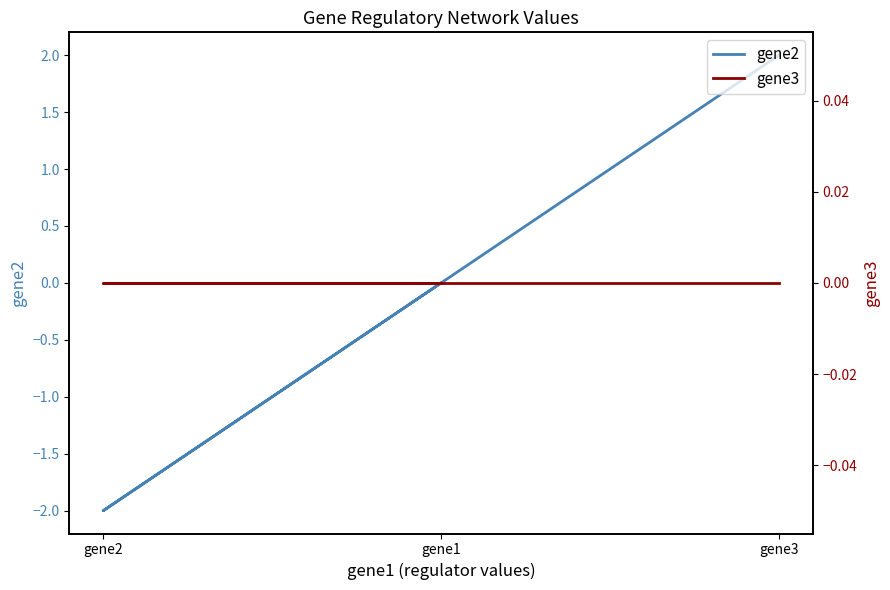

Is it true that gene3 equals 0 at gene3?

True